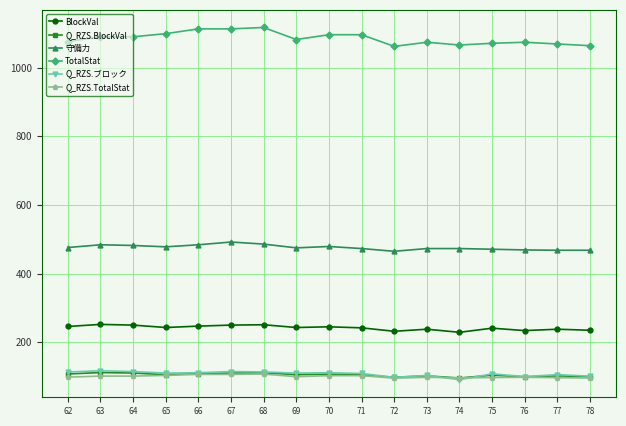

What is the highest value of the 守備力 series?

492.0